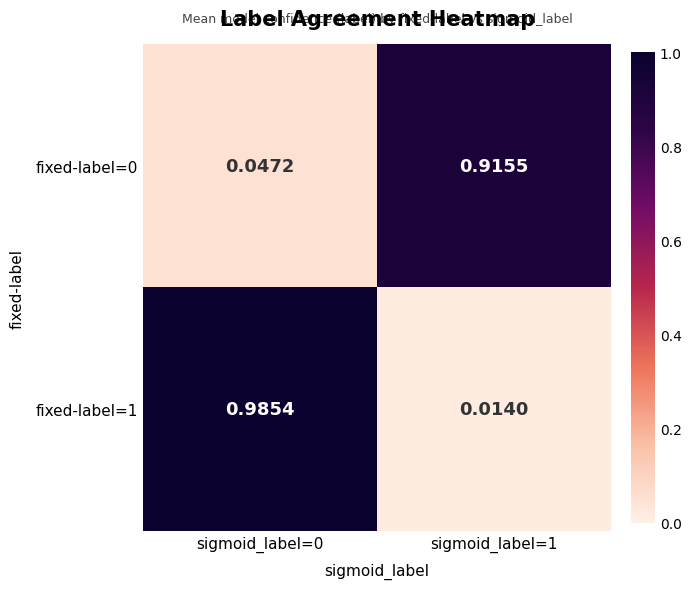

Is the value of fixed-label=0 at sigmoid_label=0 greater than the value of fixed-label=1 at sigmoid_label=1?

Yes